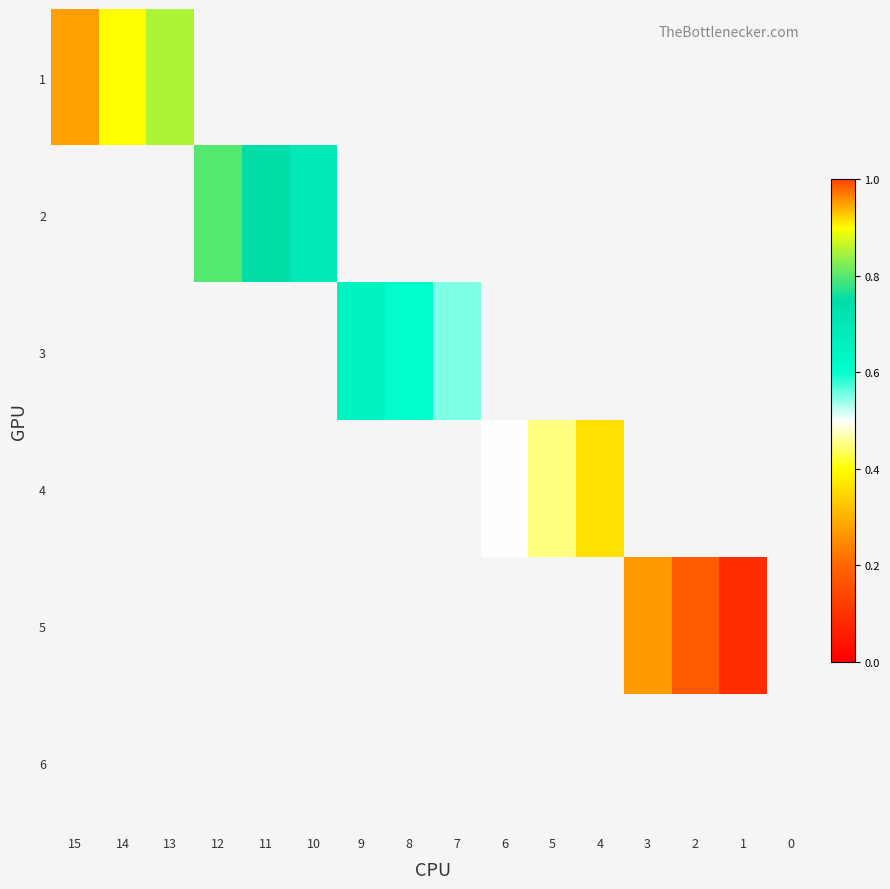

List the series in order of their overall mean, highest first.

1, 2, 3, 4, 5, 6